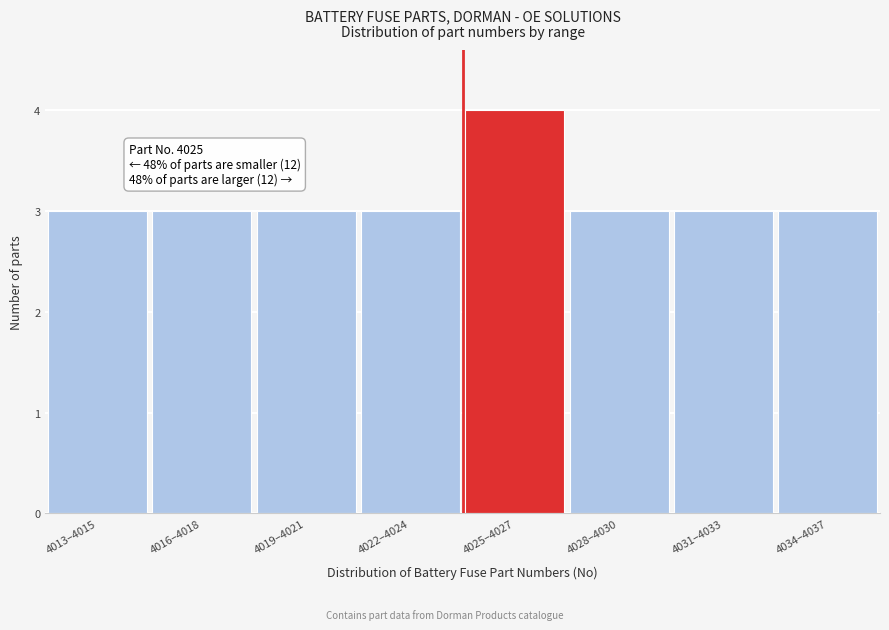

Reading right to left, transcribe all the data shown in this chart.

3	3	3	4	3	3	3	3